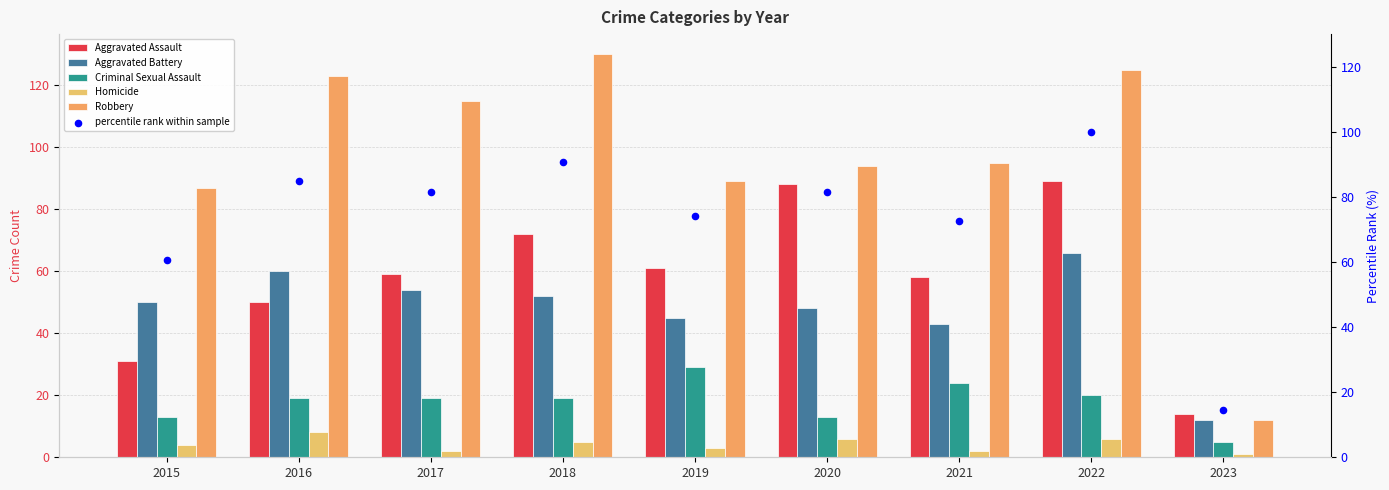

At which category is the sum across all series the highest?

2022